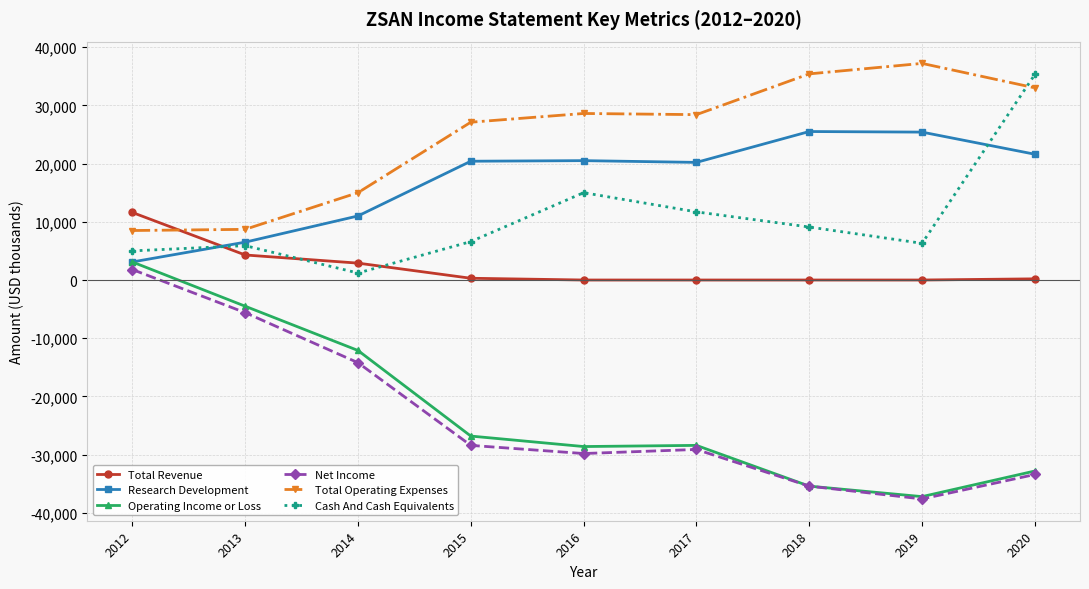

Which series has the widest spread of values?

Operating Income or Loss